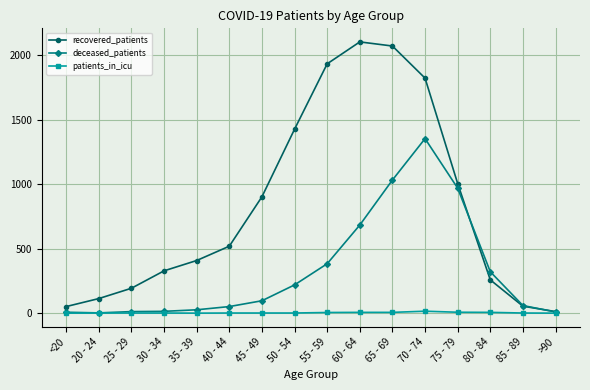

What is the value of the deceased_patients point at the 9th from the left?

383